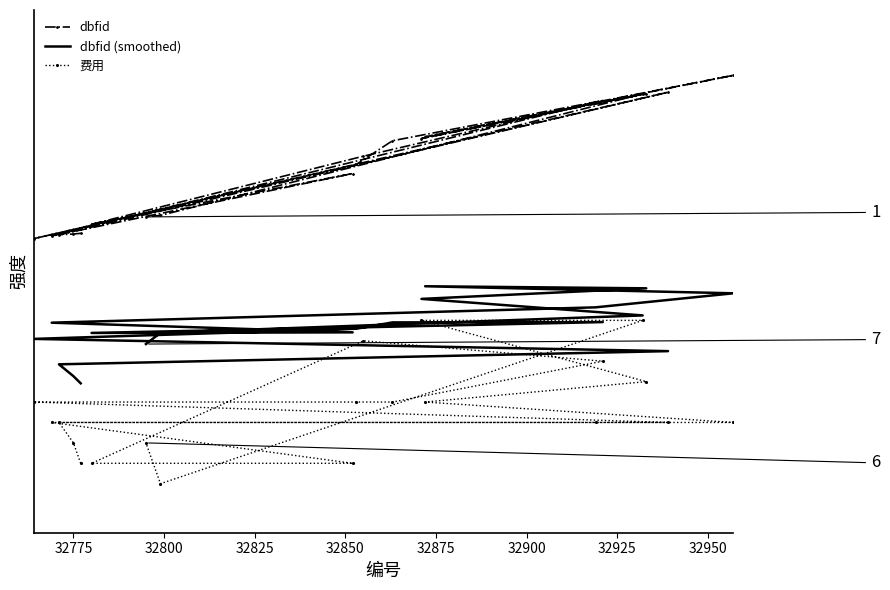

Rank the series by their average value, from highest to lowest.

dbfid, dbfid (smoothed), 费用